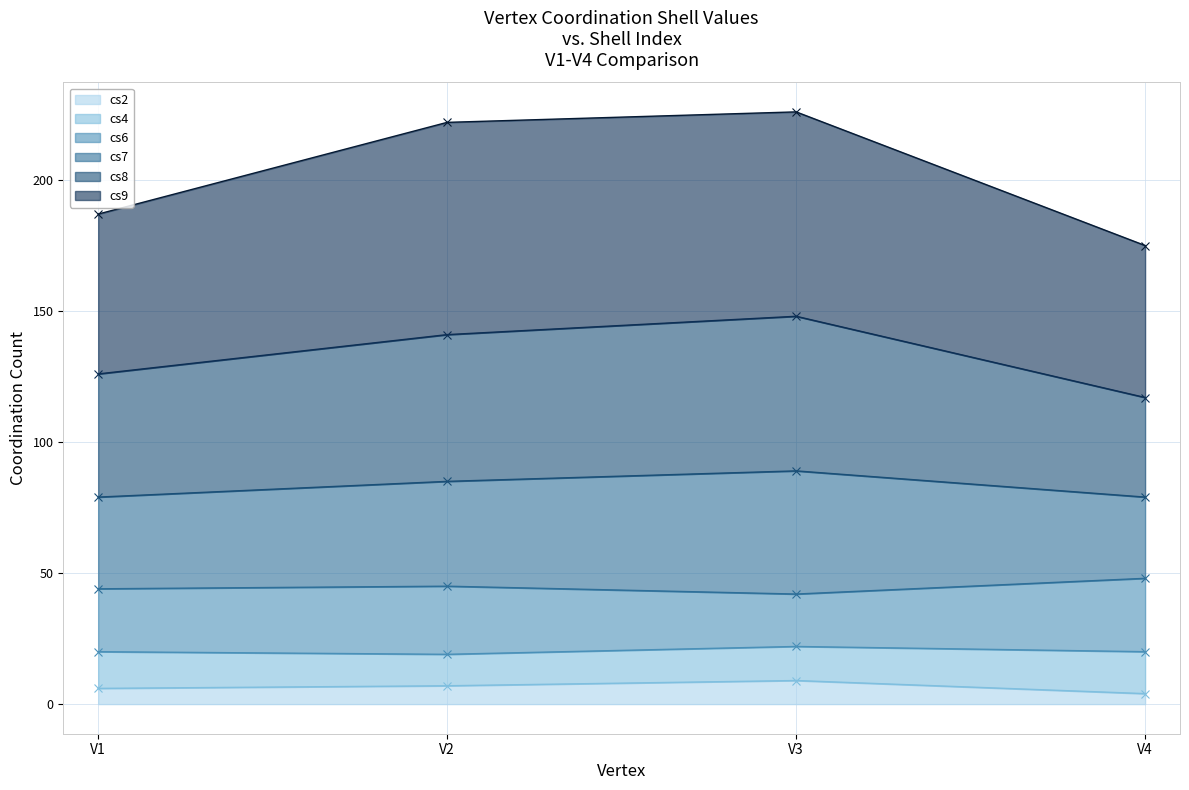

True or false: cs2 - line and cs7 - line intersect in this chart.

False